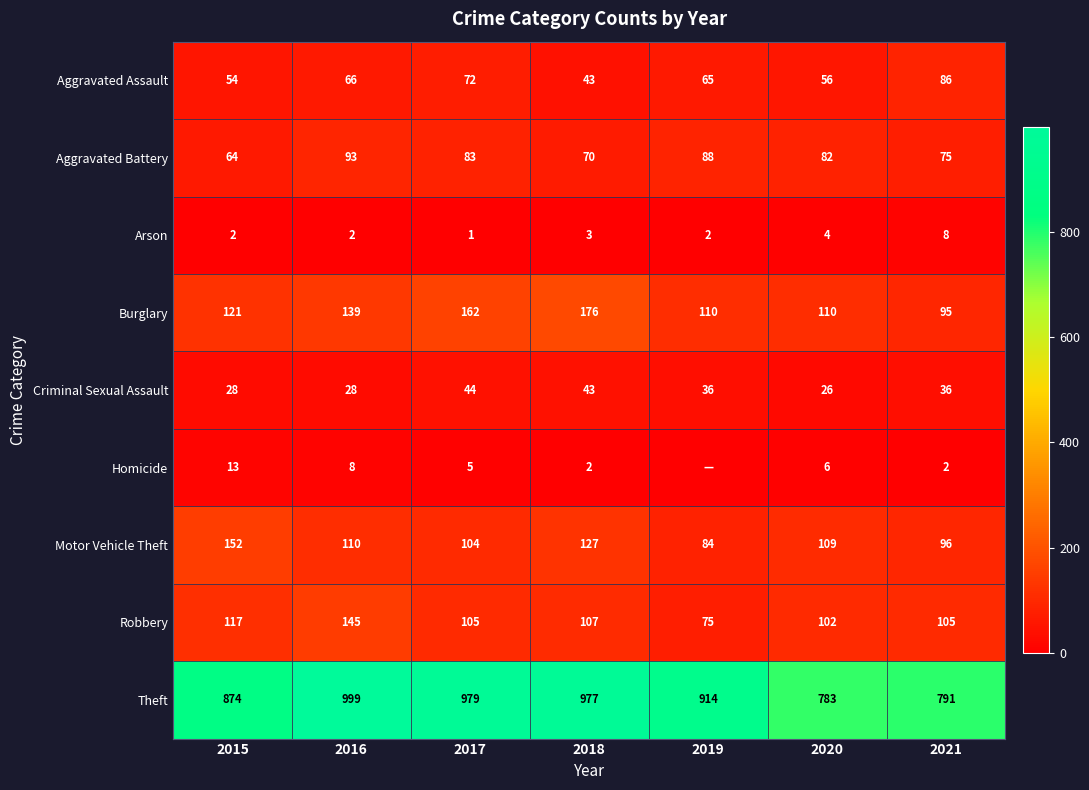

Between 2015 and 2021, which series saw the biggest shift?

Theft